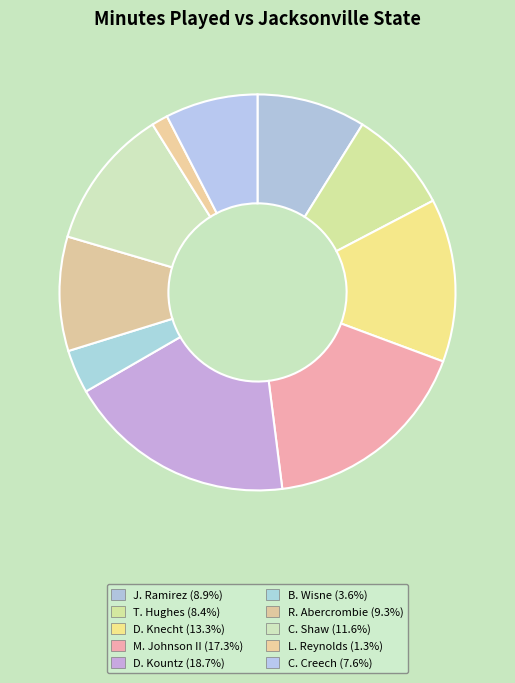

How many segments does this pie chart have?

10